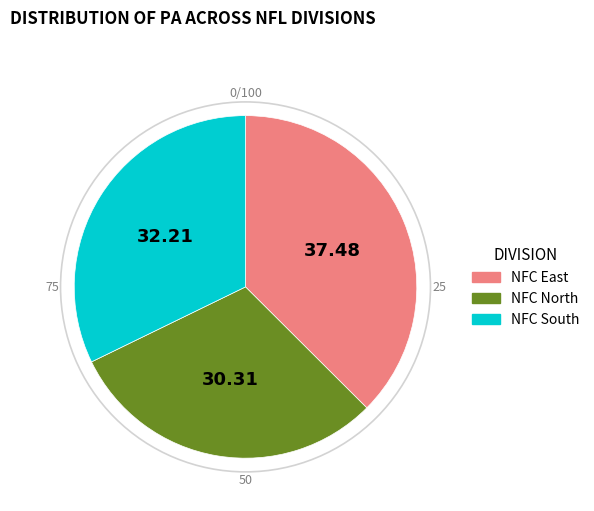

Does any single category account for the majority?

No